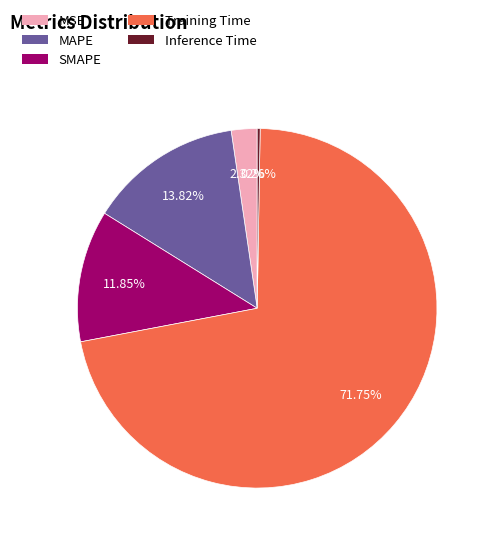

What is the largest slice in the pie chart?

Training Time